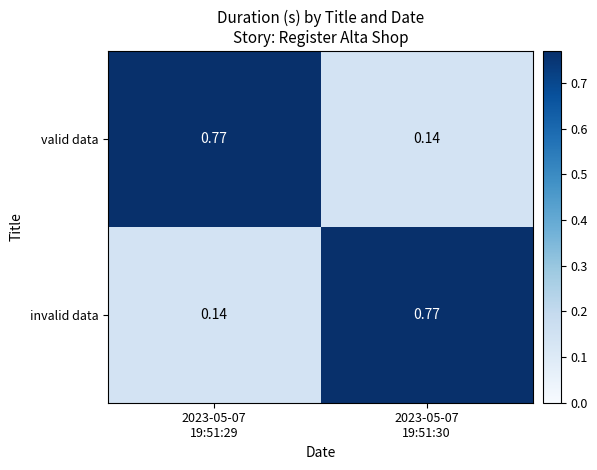

How many data points does each series have?

2